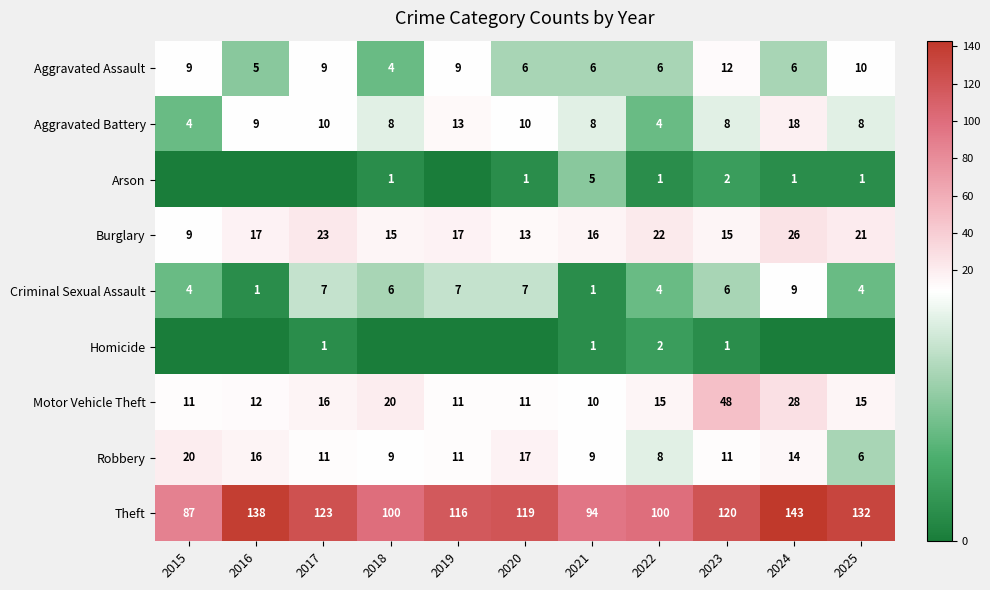

What is the difference between the highest and lowest values at 2022?

99